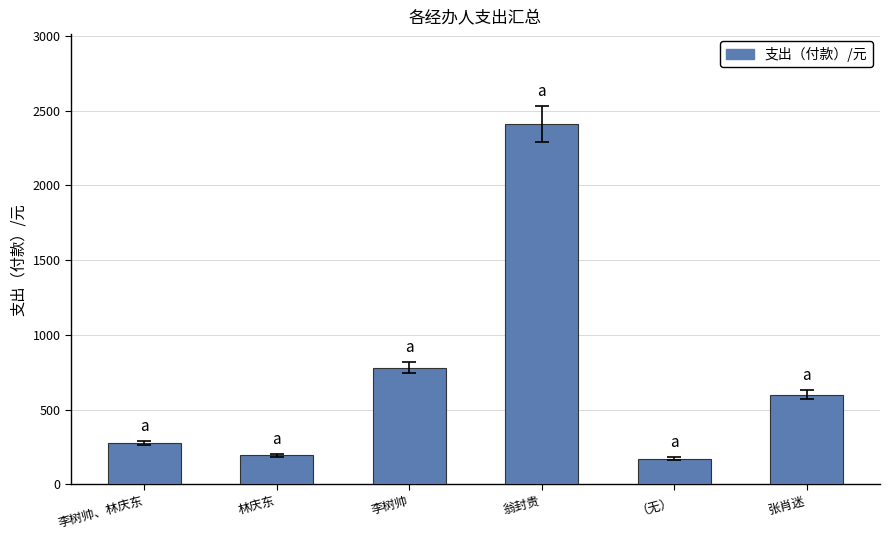

Which has a higher value, 李树帅 or 林庆东?

李树帅